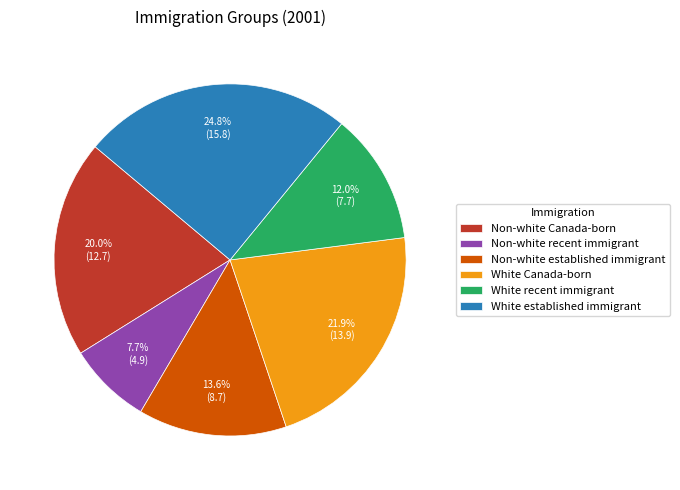

To the nearest percent, what portion does Non-white established immigrant represent?

14%